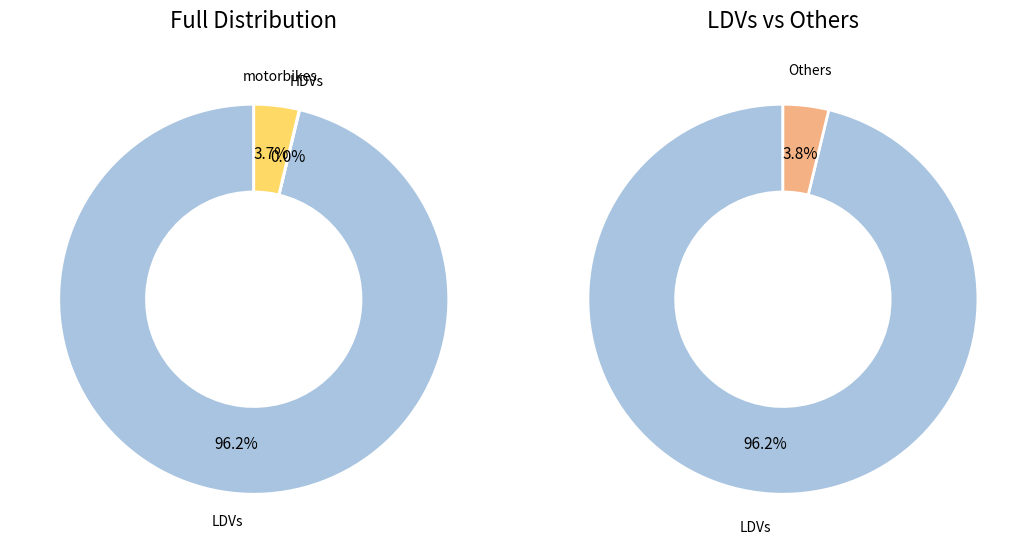

True or false: LDVs accounts for 99% of the total.

False